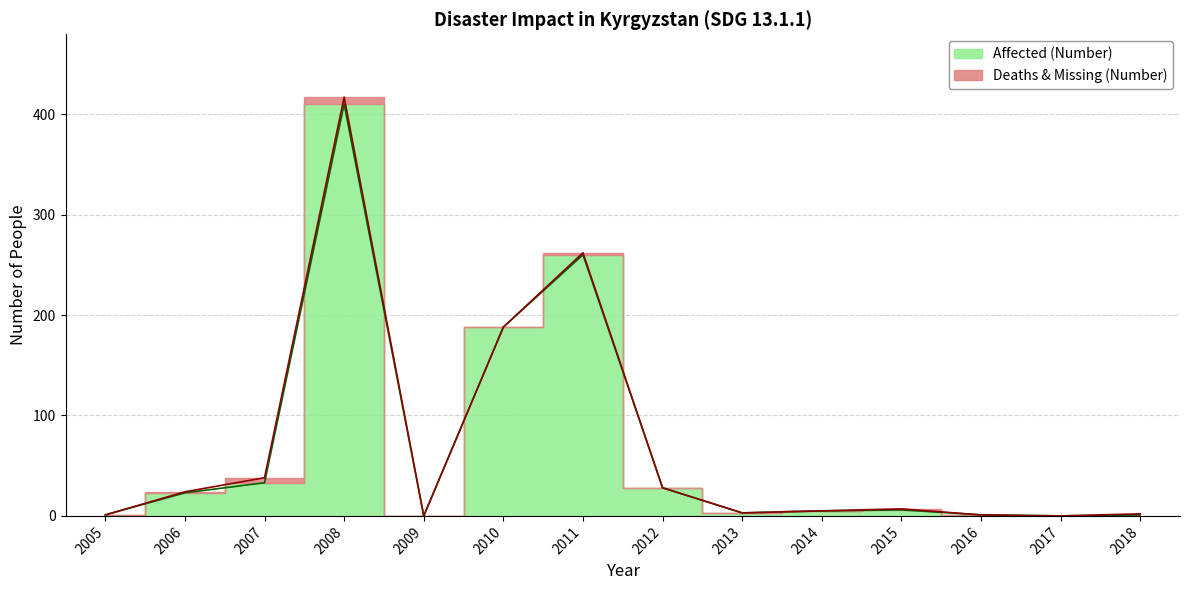

Reading left to right, extract all data points from this chart.

2005=1	2006=23	2007=33	2008=410	2009=0	2010=188	2011=260	2012=28	2013=3	2014=5	2015=6	2016=1	2017=0	2018=1